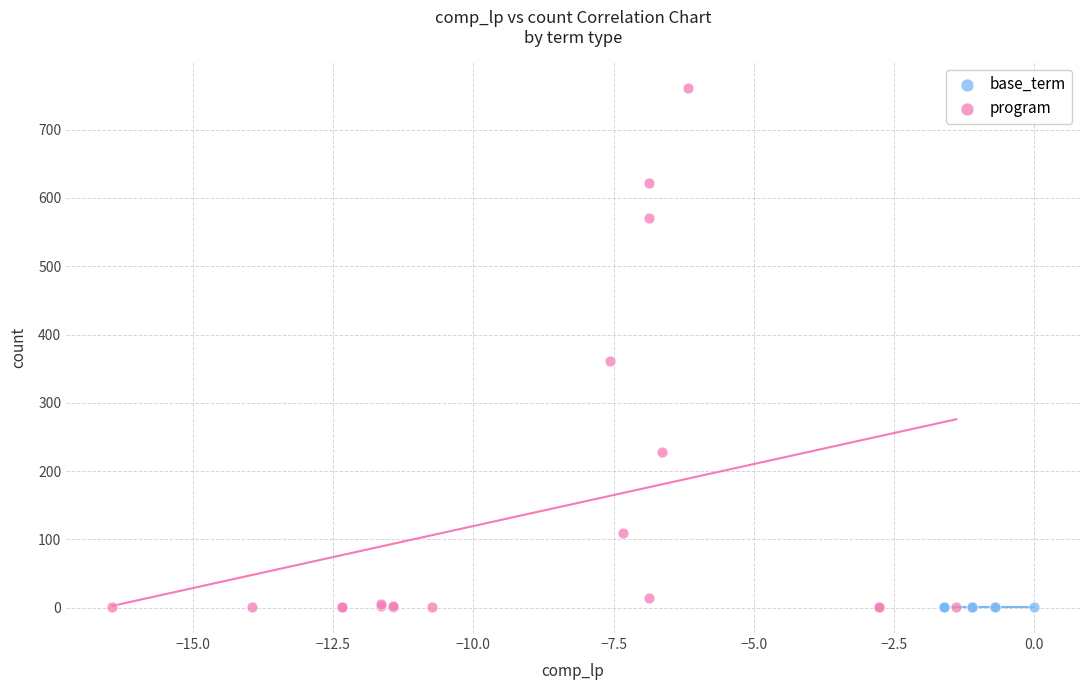

Which series contains the highest Y value?

program